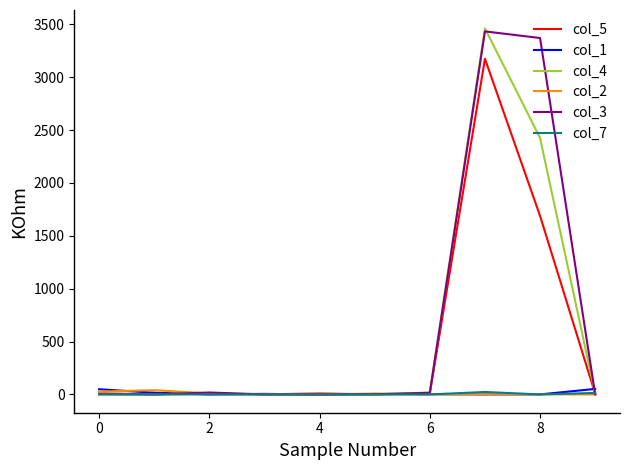

What is the average value of the col_2 series?

9